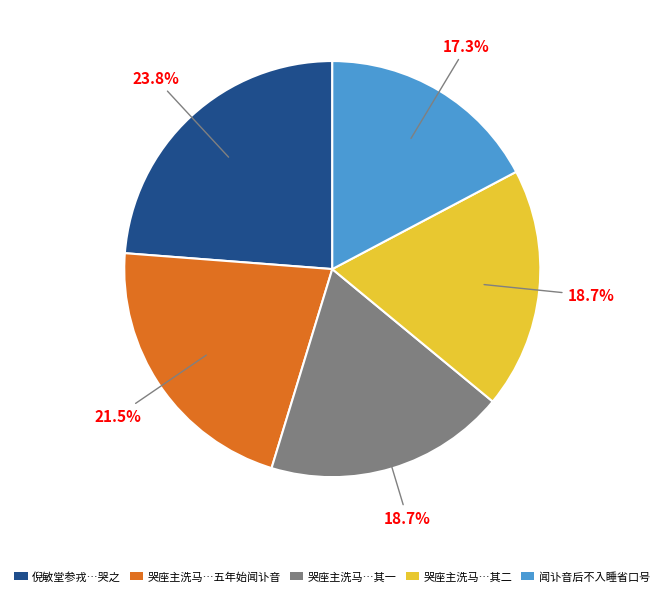

Which category has the biggest portion of the pie?

倪敏堂参戎…哭之